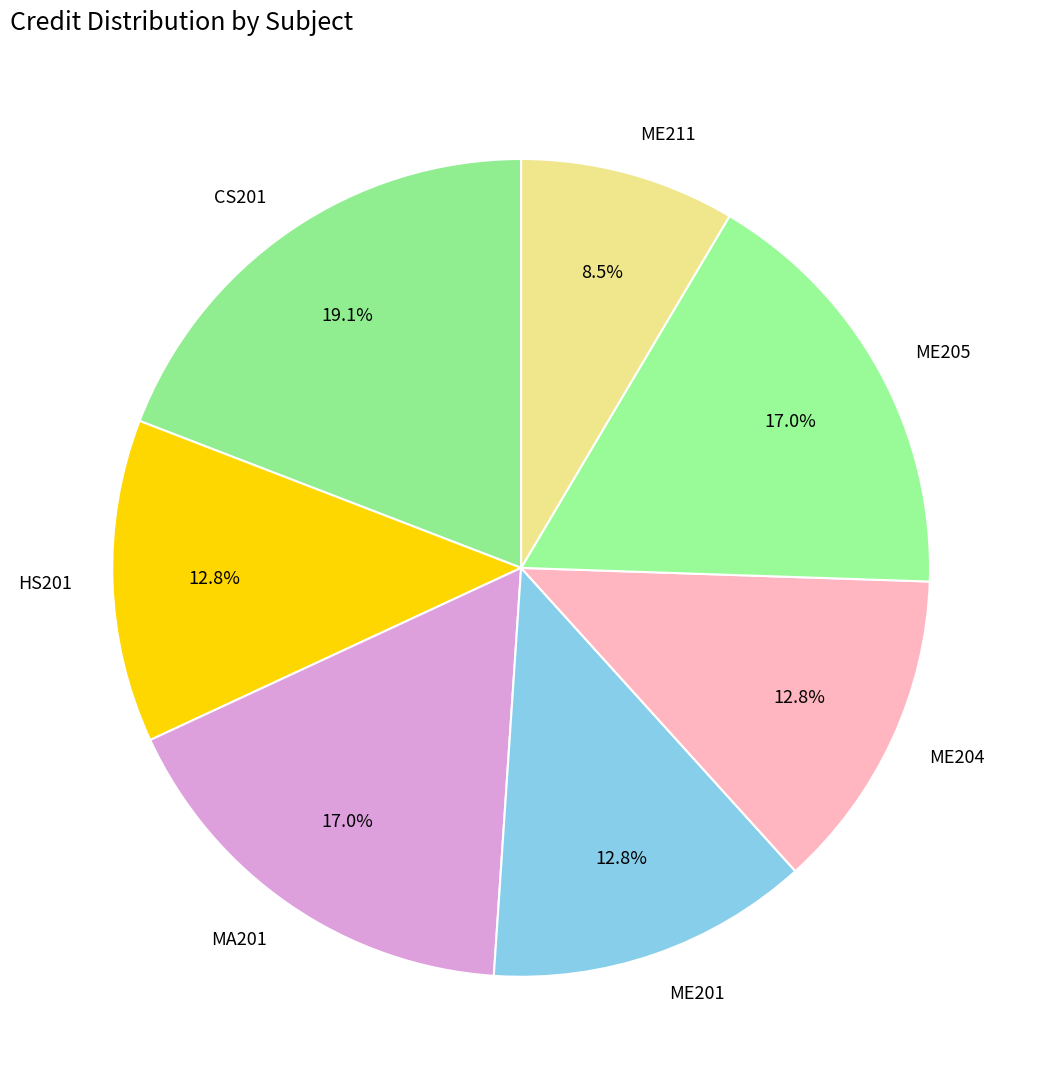

Is there a majority slice in this chart?

No